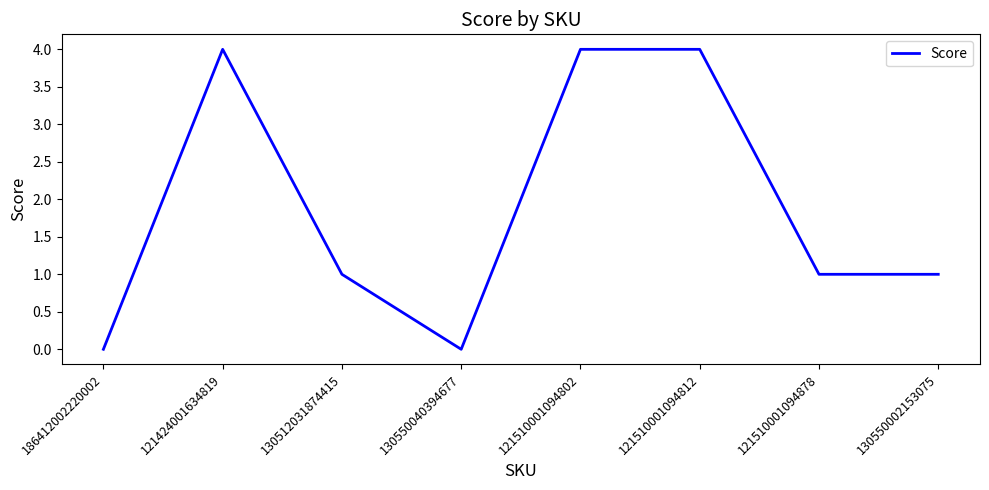

At which category does the data reach its first local valley?

130550040394677